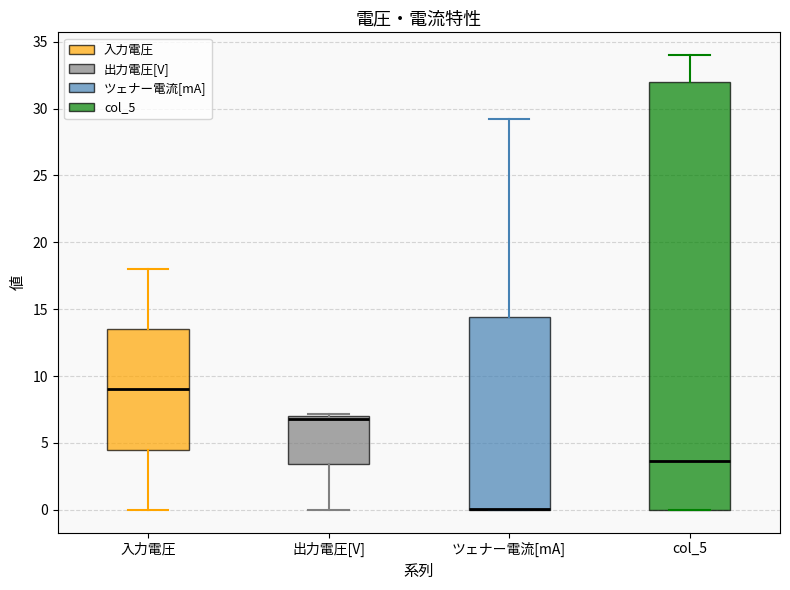

Where does the upper whisker of the box for ツェナー電流[mA] end on the y-axis? The values are not printed on the chart, so give them approximately, as read against the axis.

29.0